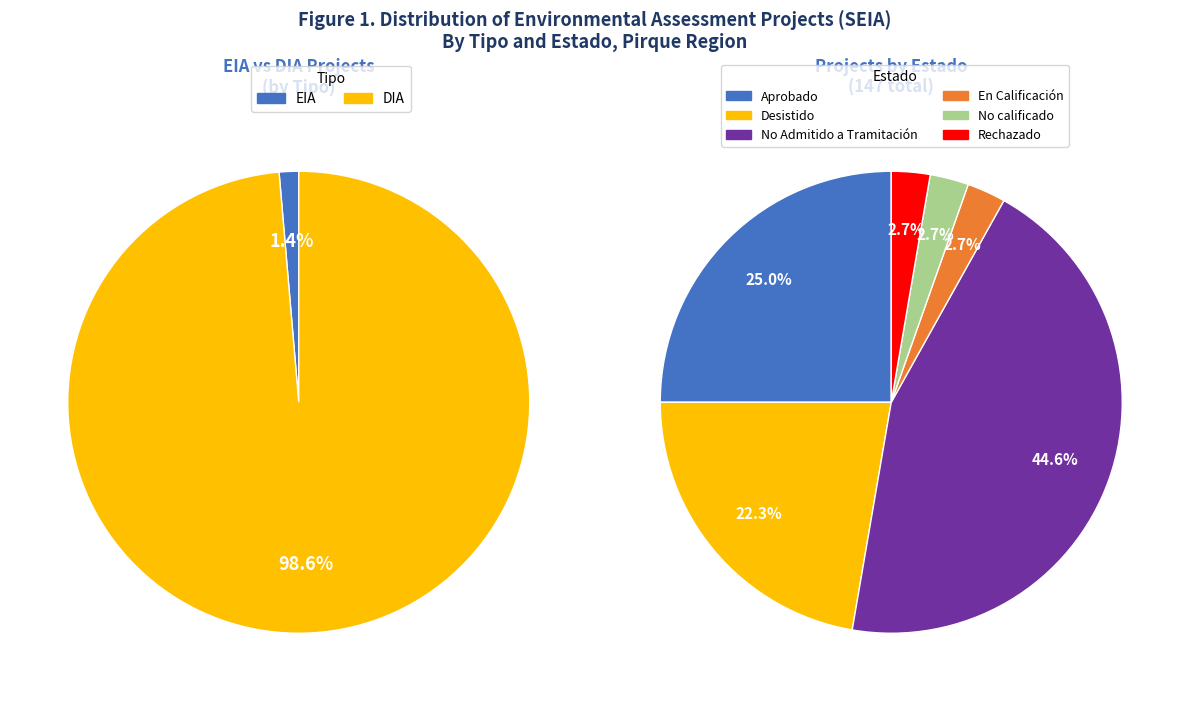

Which has a higher value, EIA or DIA?

DIA